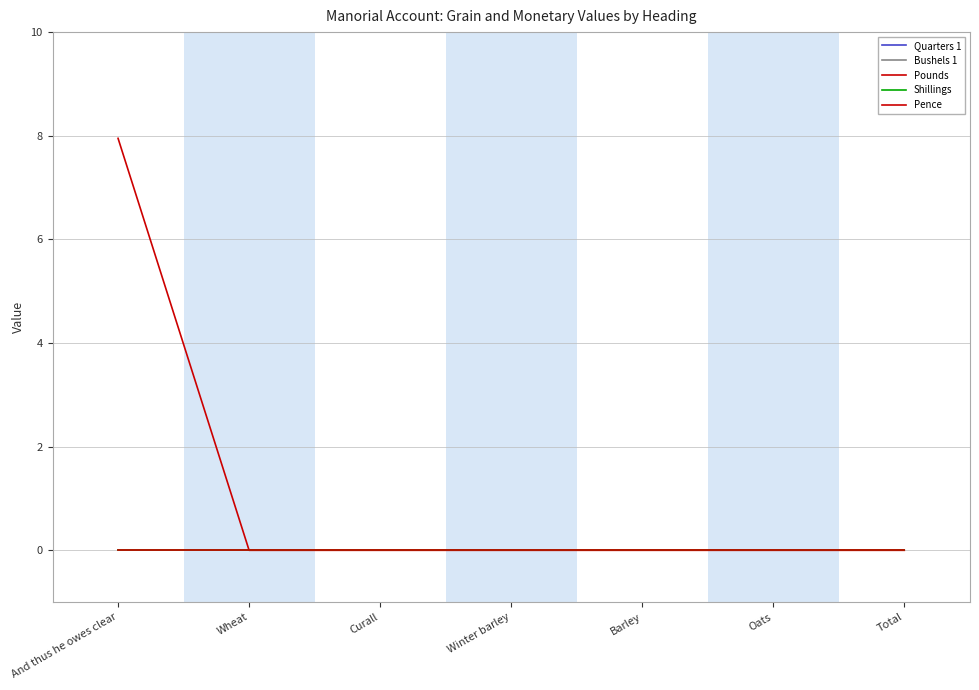

Is this an area chart (filled region under the line)?

No